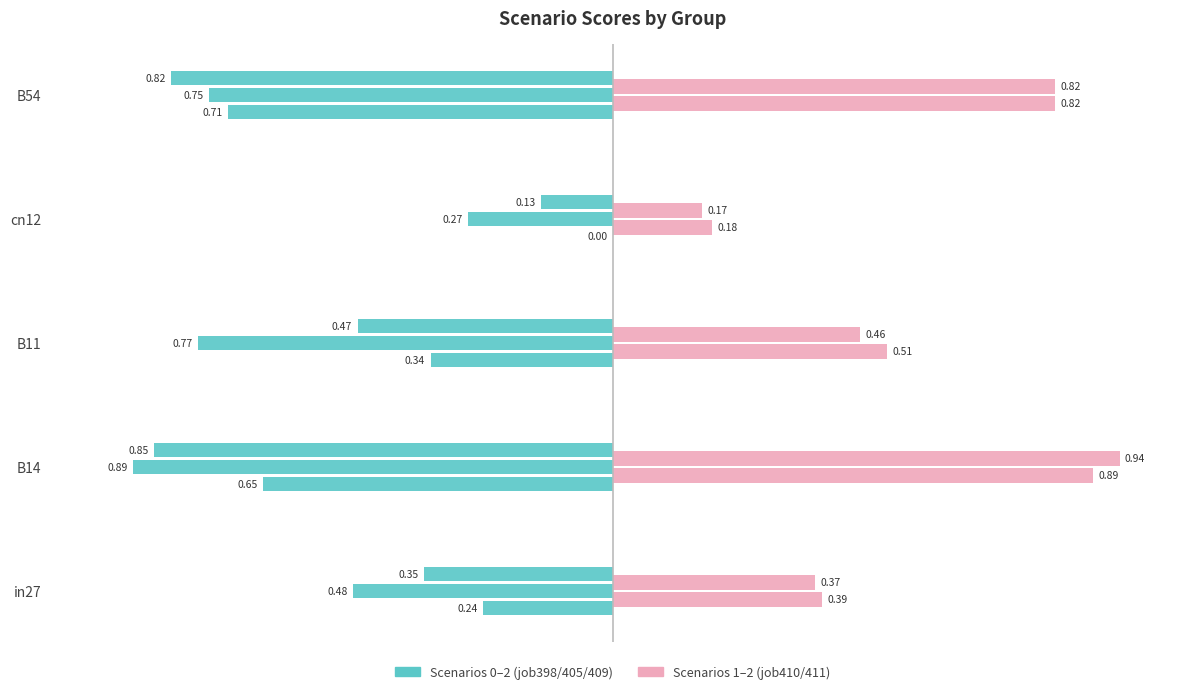

Count the number of categories in the chart.

5